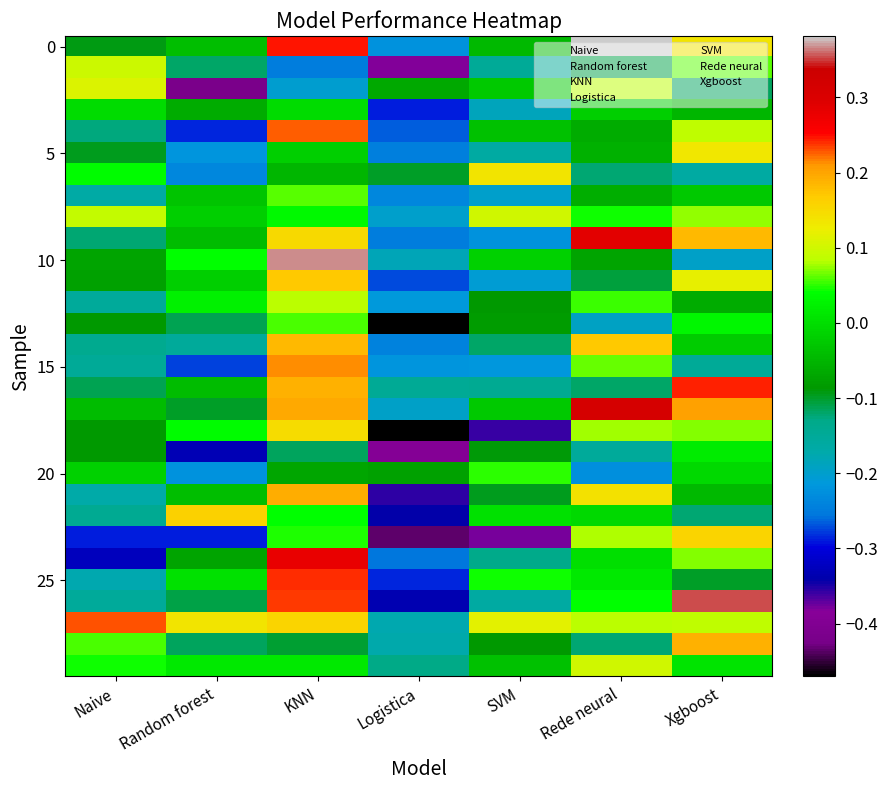

What is the total value across all series at KNN?

2.7